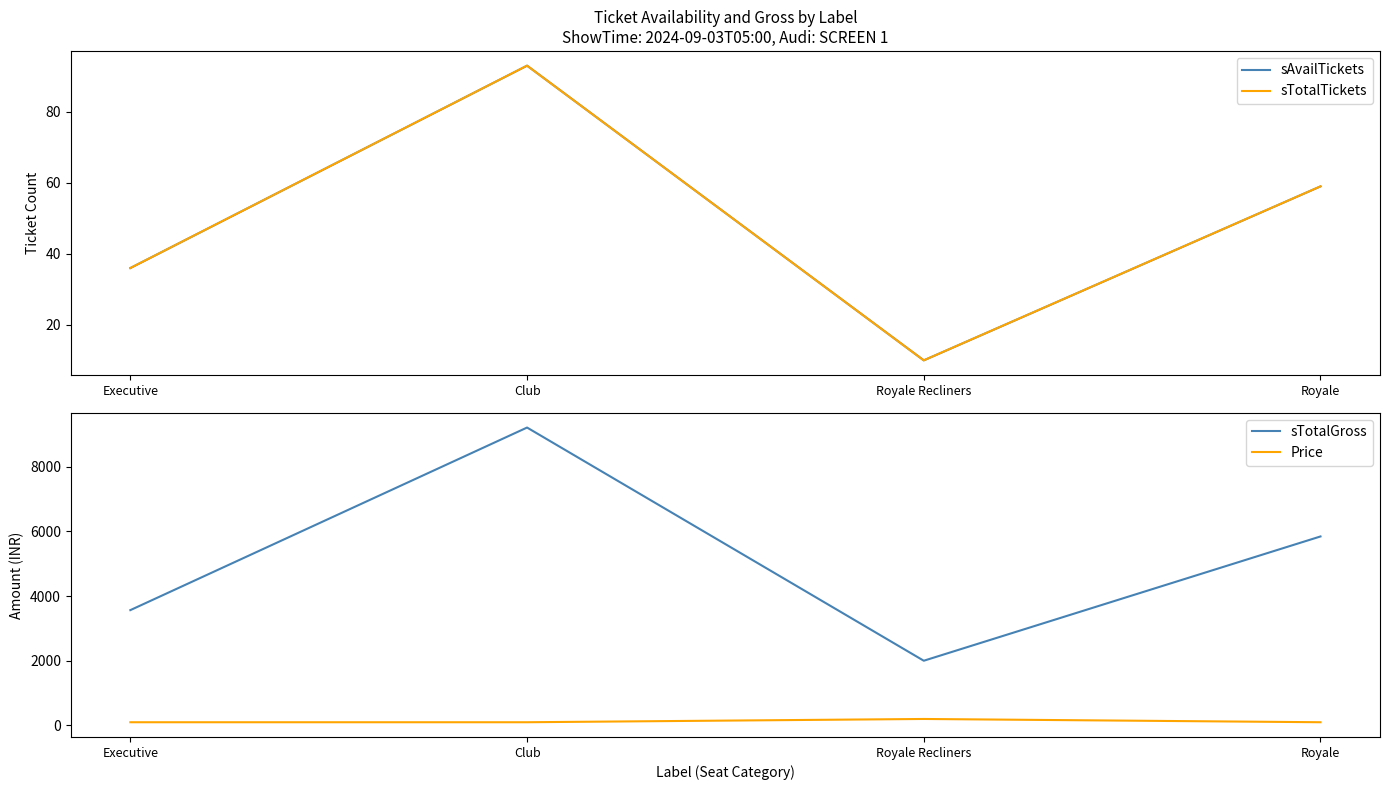

True or false: Price and sTotalGross intersect in this chart.

False